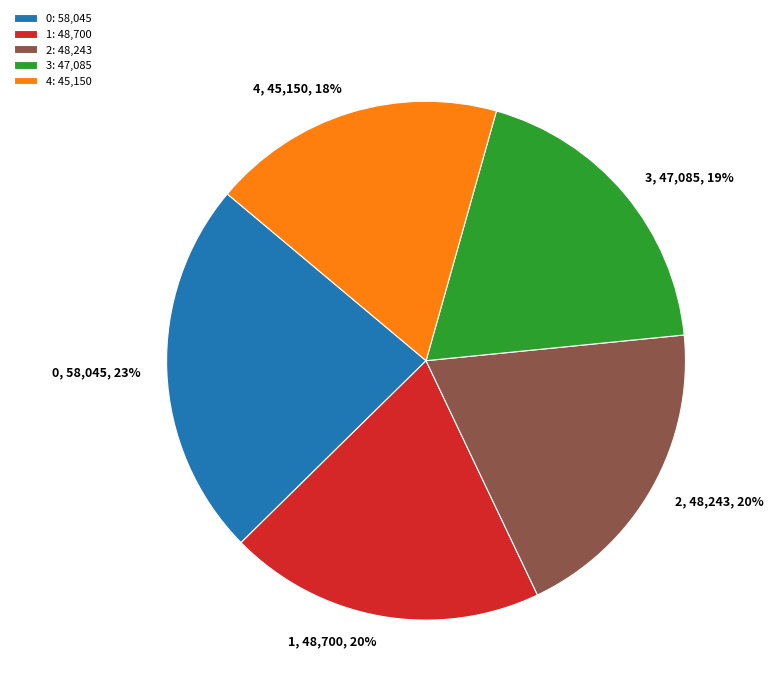

Is the sum of 0 and 4 greater than half?

No